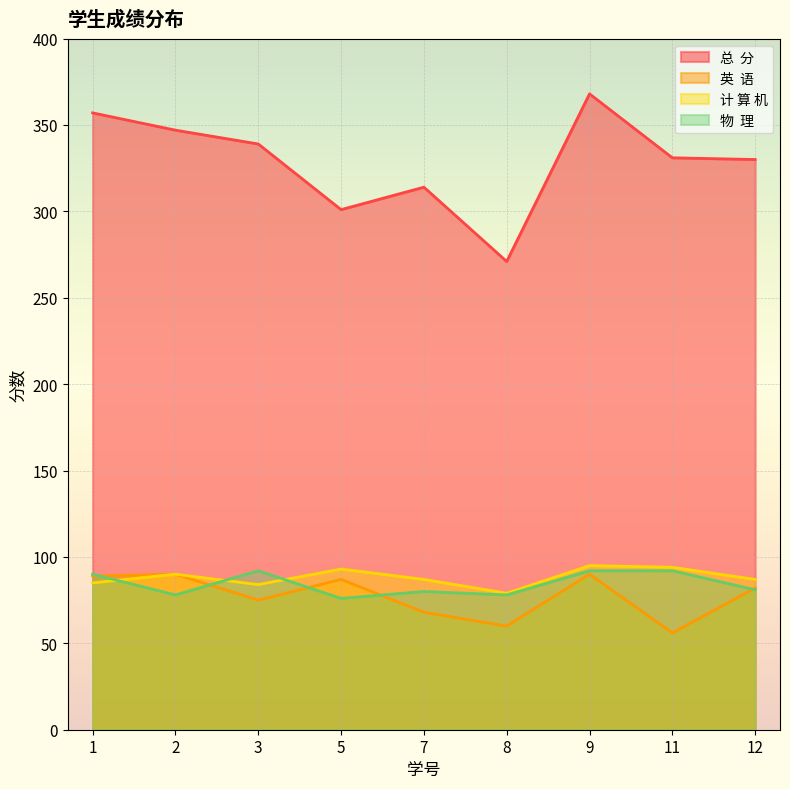

Where does the 英  语 series first go above 82?

1